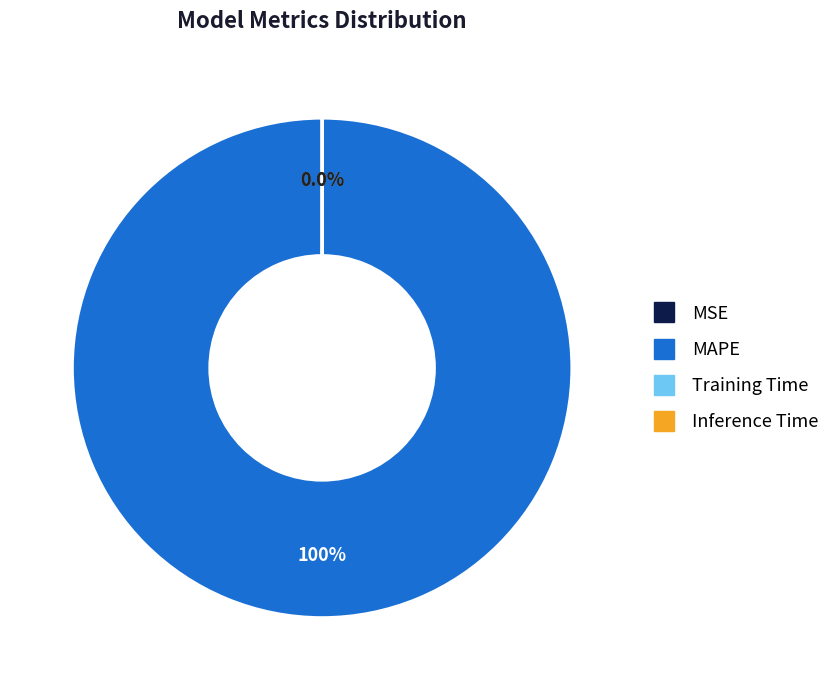

What is the largest slice in the pie chart?

MAPE